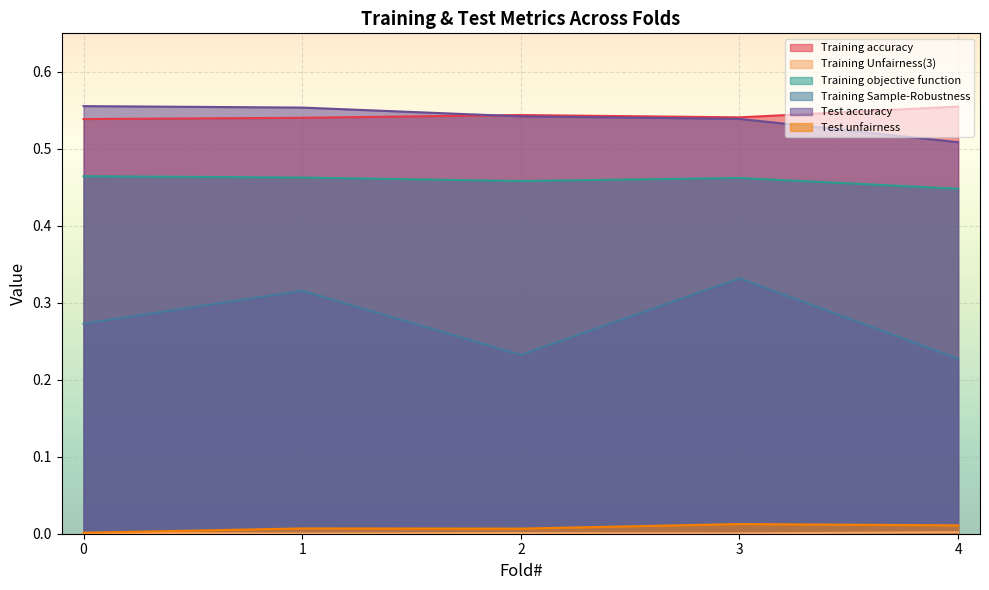

How many lines are shown in the chart?

6